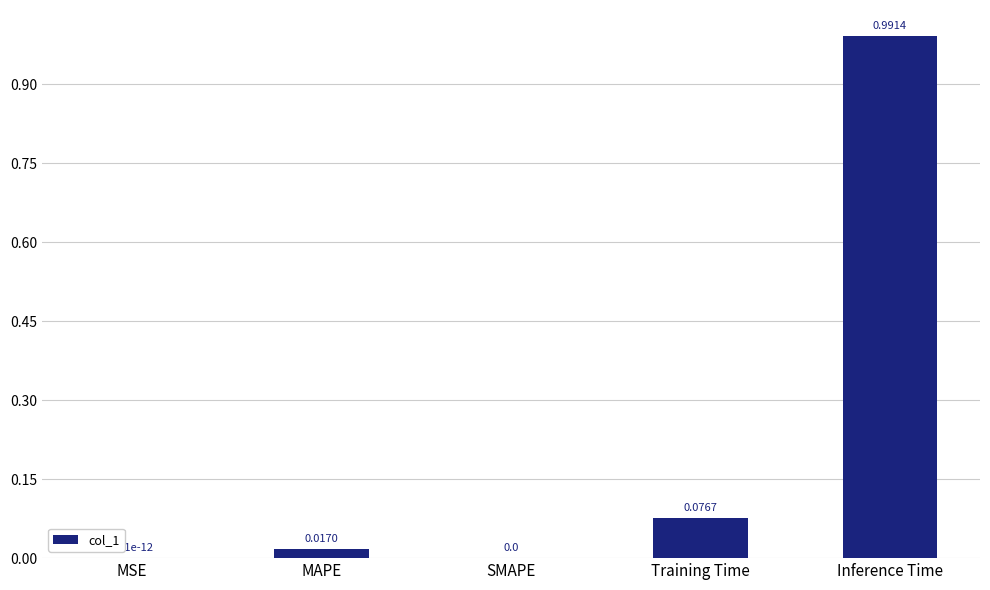

Which category has the highest value across all series?

Inference Time